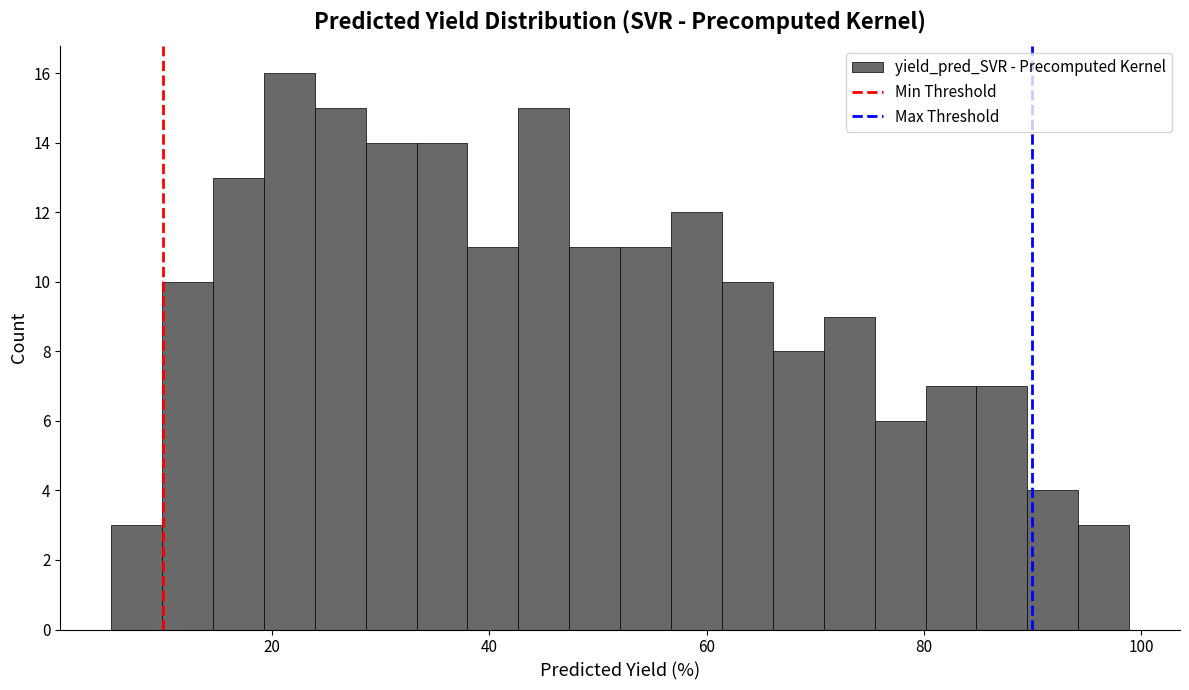

Read against the x-axis, roughly where is the centre of the tallest bar?

22